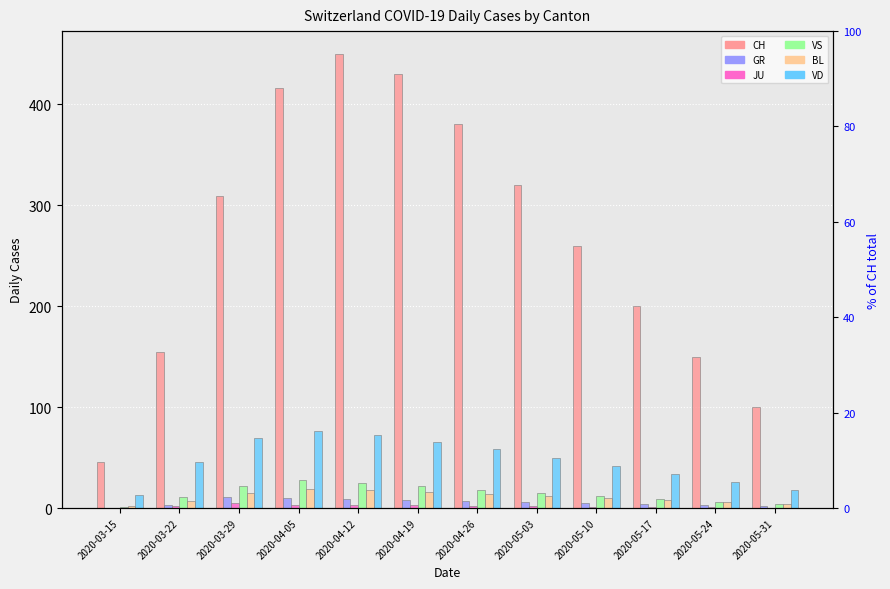

What is the label of the 5th bar from the right?

2020-05-03